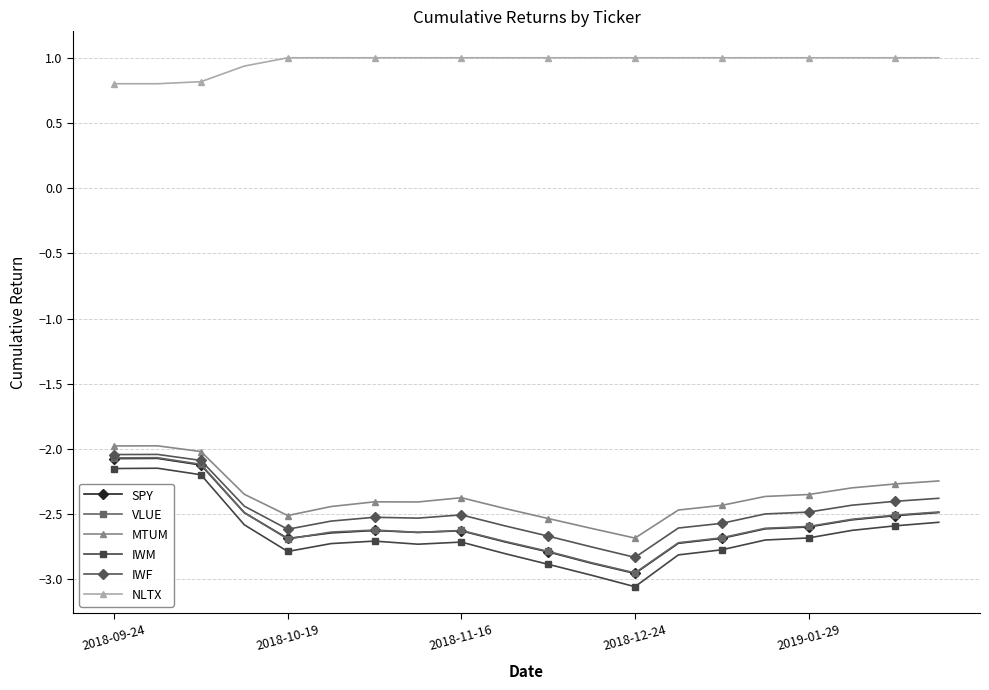

What is the smallest value displayed?

-3.1